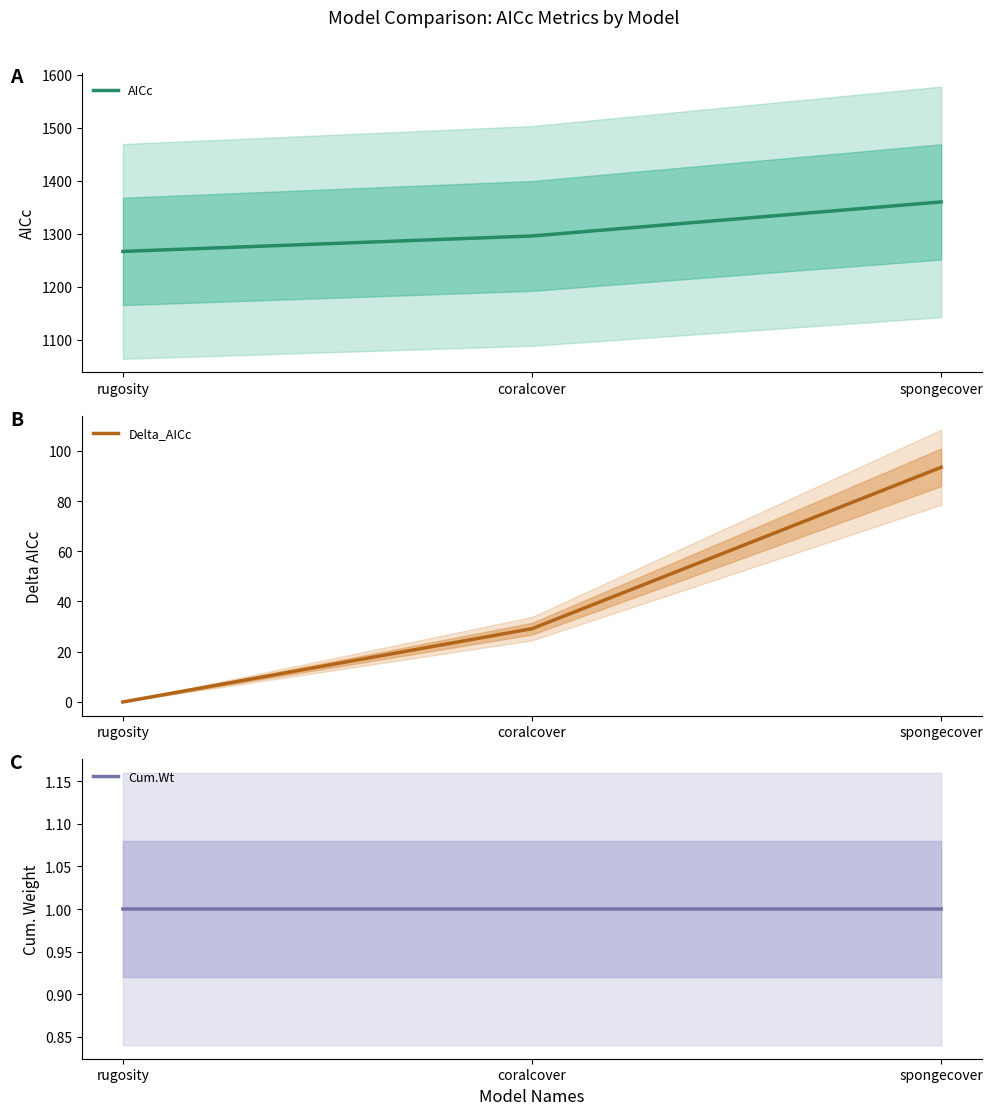

What is the sum of the Cum.Wt values at spongecover and rugosity?

2.0